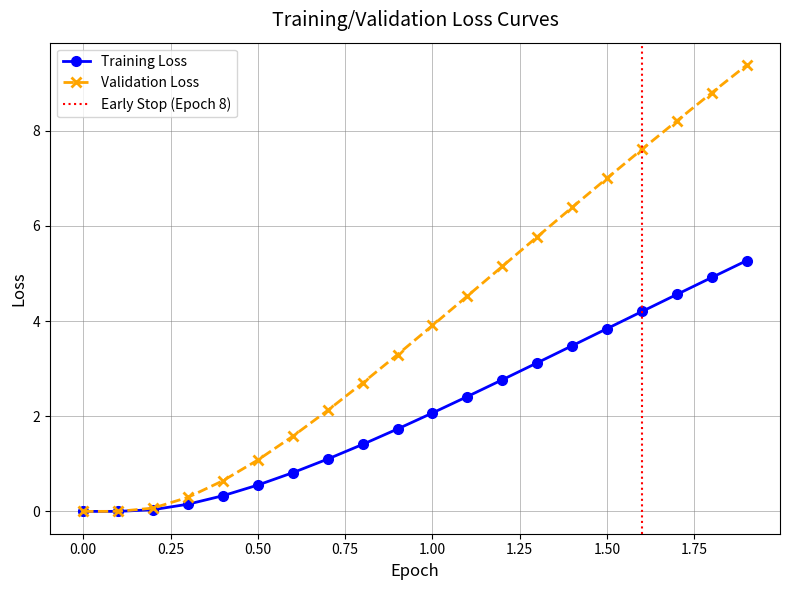

Reading left to right, transcribe all the data shown in this chart.

Training Loss: 0.0=0.0	0.1=0.0	0.2=0.0	0.3=0.2	0.4=0.3	0.5=0.6	0.6=0.8	0.7=1.1	0.8=1.4	0.9=1.7	1.0=2.1	1.1=2.4	1.2=2.8	1.3=3.1	1.4=3.5	1.5=3.8	1.6=4.2	1.7=4.6	1.8=4.9	1.9=5.3
Validation Loss: 0.0=0.0	0.1=0.0	0.2=0.1	0.3=0.3	0.4=0.6	0.5=1.1	0.6=1.6	0.7=2.1	0.8=2.7	0.9=3.3	1.0=3.9	1.1=4.5	1.2=5.2	1.3=5.8	1.4=6.4	1.5=7.0	1.6=7.6	1.7=8.2	1.8=8.8	1.9=9.4